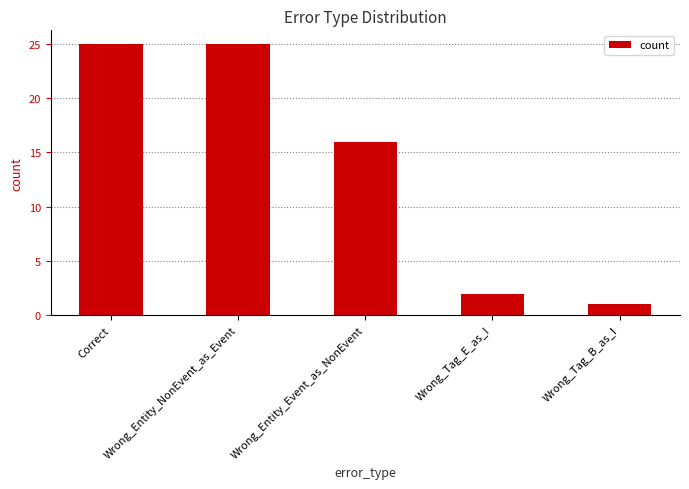

What is the sum of all values?

69